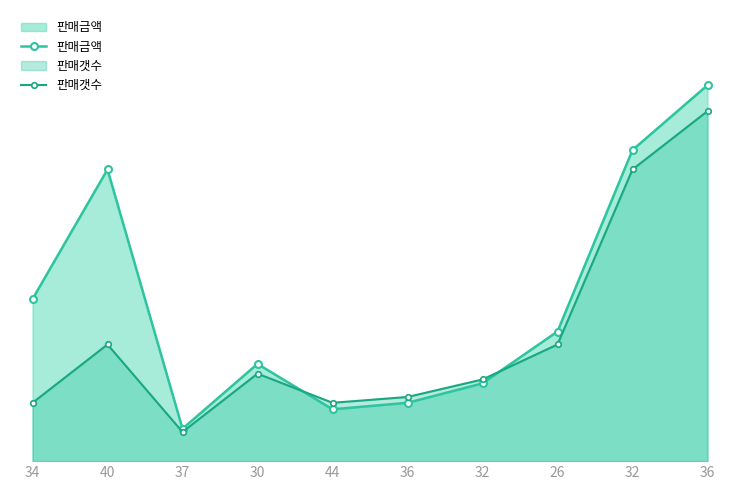

Rank the series at 44 from lowest to highest value.

판매금액, 판매갯수